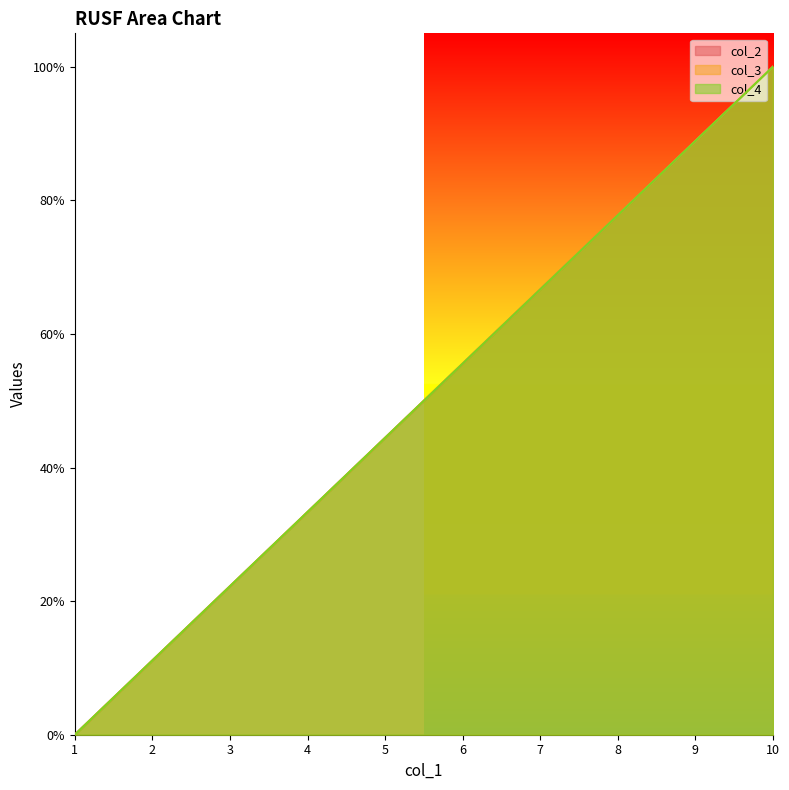

Rank the series at 4 from lowest to highest value.

col_2, col_3, col_4